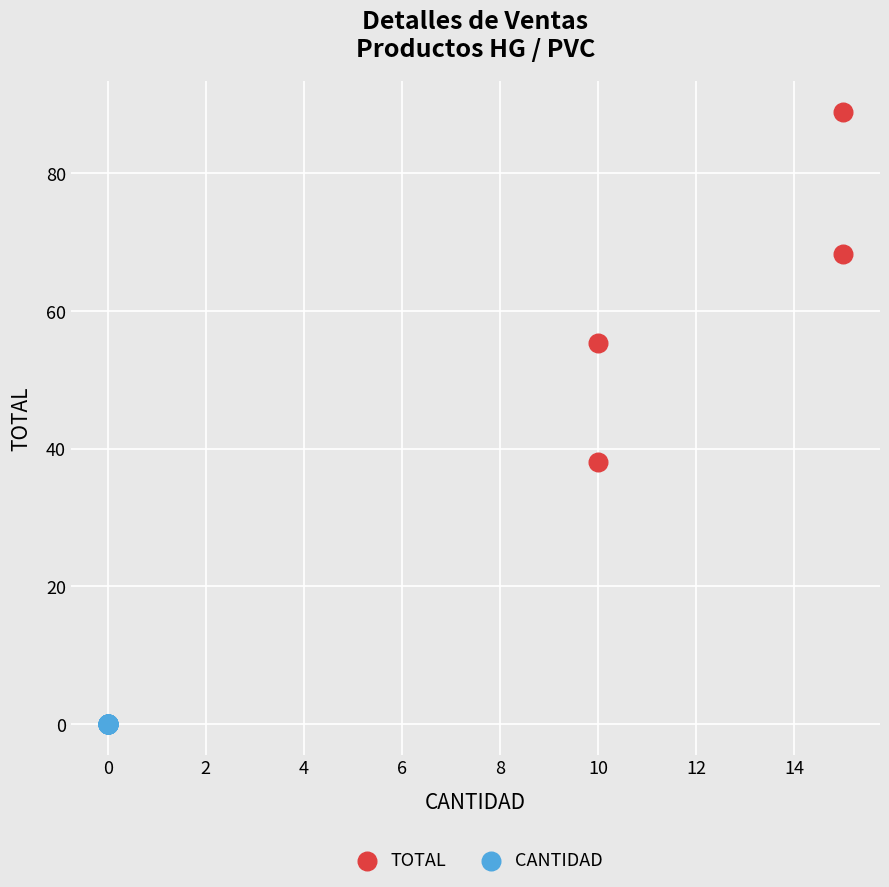

Which series contains the lowest Y value?

CANTIDAD